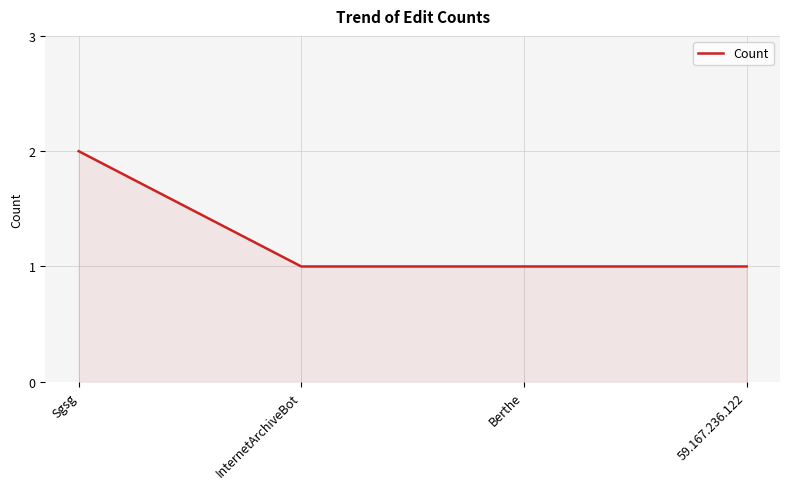

Approximately how many times larger is the value at 59.167.236.122 compared to InternetArchiveBot?

1.0